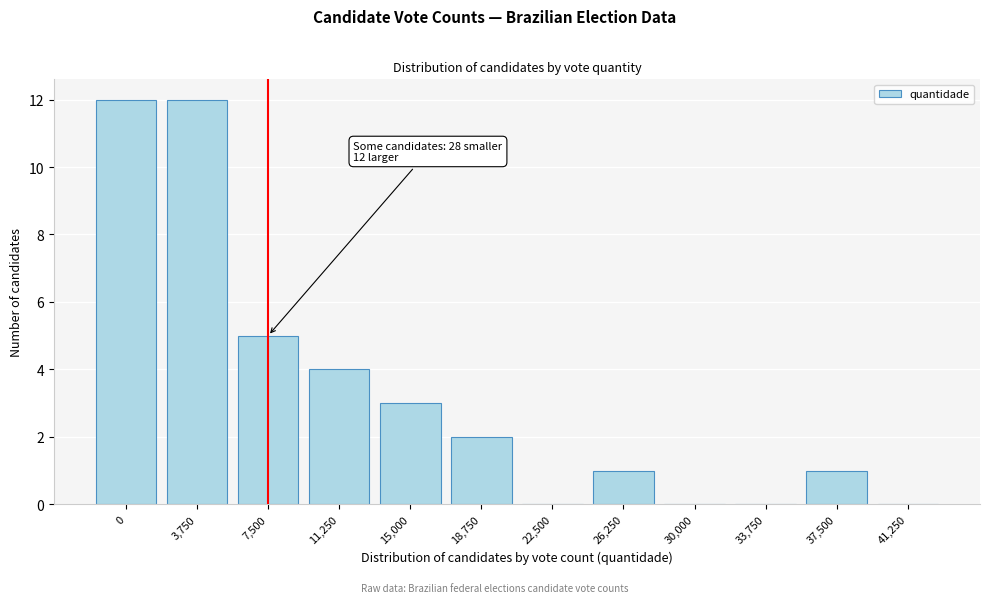

Reading left to right, list all the values displayed in this chart.

0=12	3,750=12	7,500=5	11,250=4	15,000=3	18,750=2	22,500=0	26,250=1	30,000=0	33,750=0	37,500=1	41,250=0